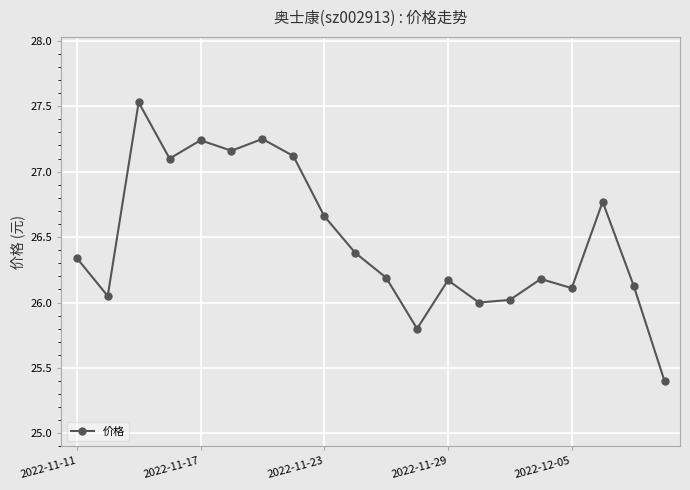

What is the minimum value shown in the chart?

25.4